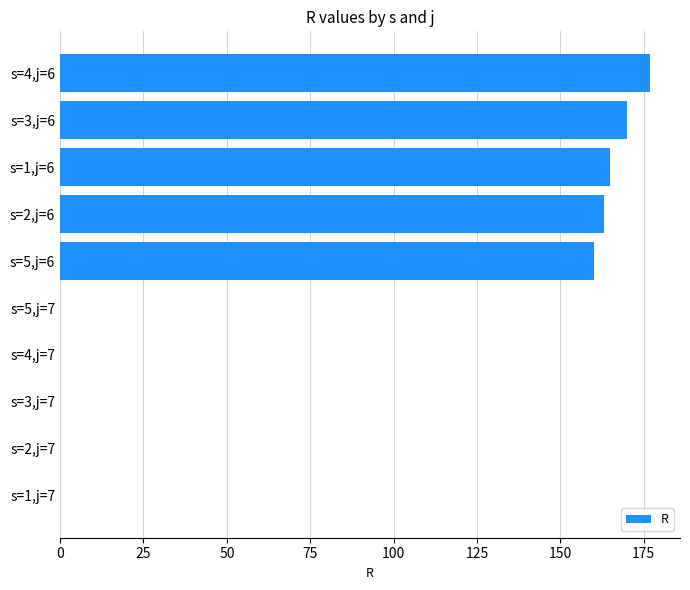

Reading bottom to top, transcribe all the data shown in this chart.

s=1,j=7=0	s=2,j=7=0	s=3,j=7=0	s=4,j=7=0	s=5,j=7=0	s=5,j=6=160	s=2,j=6=163	s=1,j=6=165	s=3,j=6=170	s=4,j=6=177